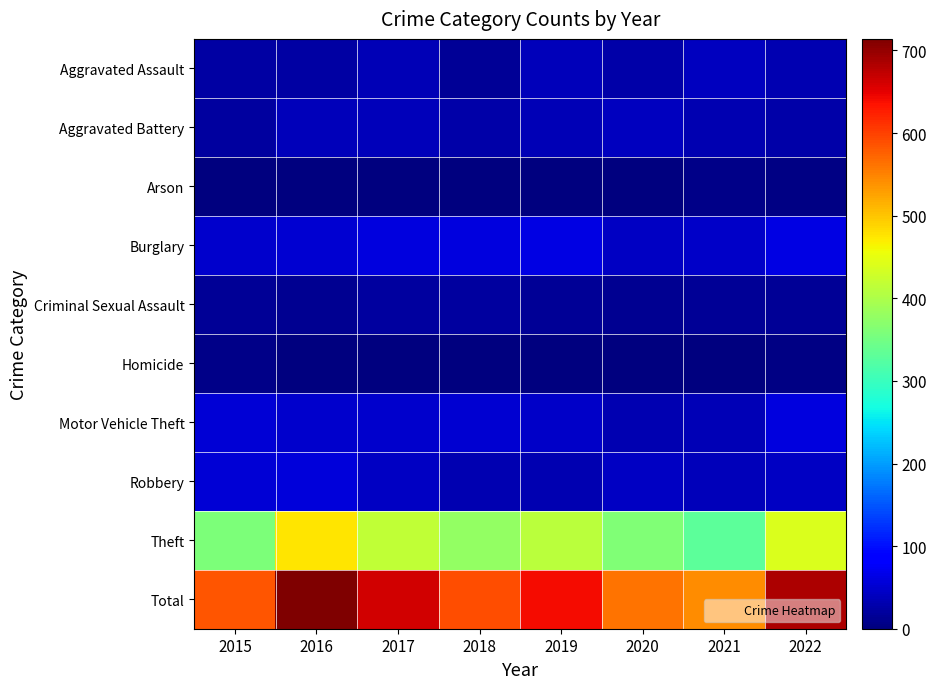

What is the difference between the highest and lowest values at 2016?

713